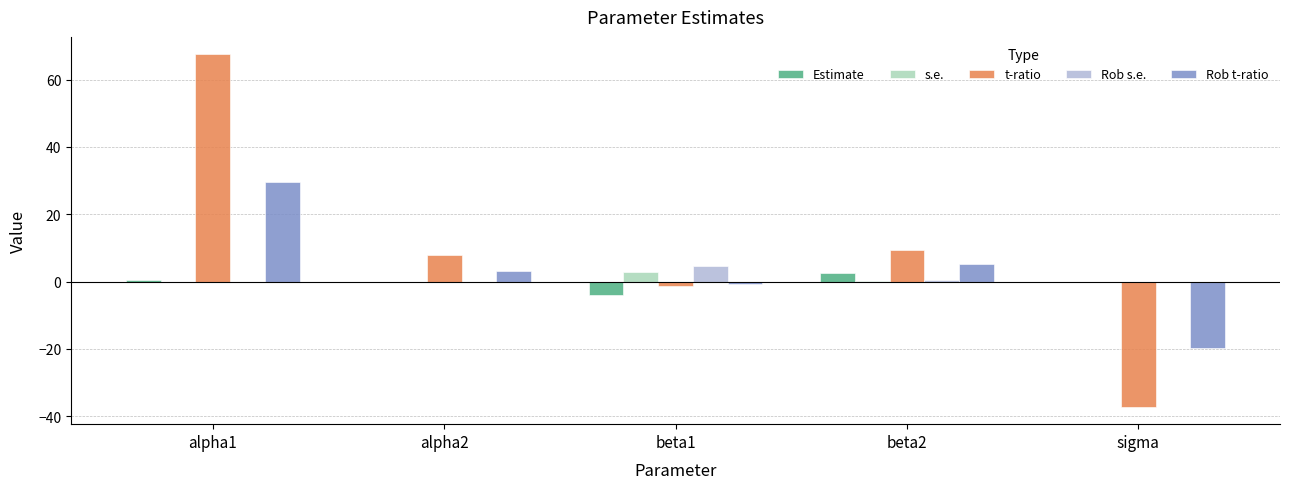

Between alpha2 and sigma, which series saw the biggest shift?

t-ratio